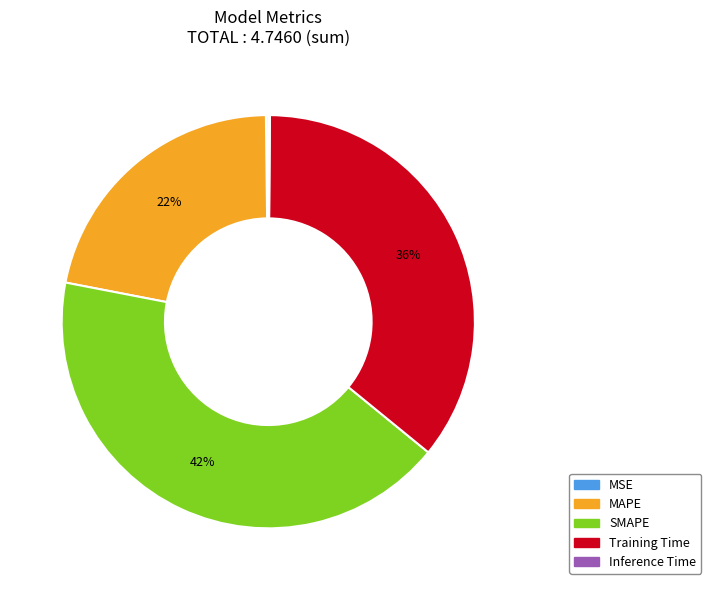

What is the largest slice in the pie chart?

SMAPE